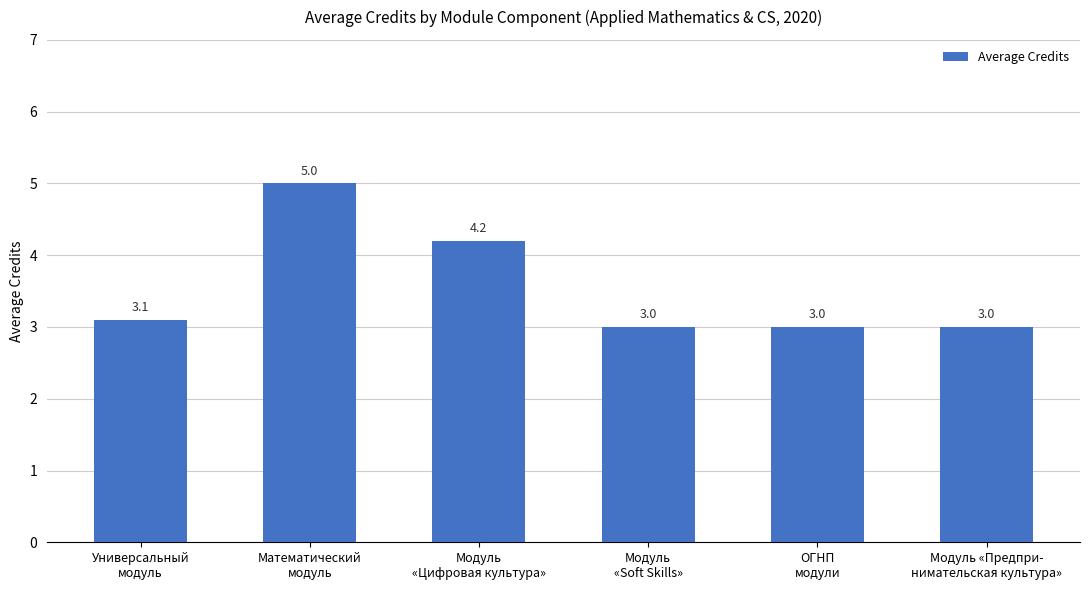

Is it true that the value at Модуль
«Цифровая культура» is 1.9?

False